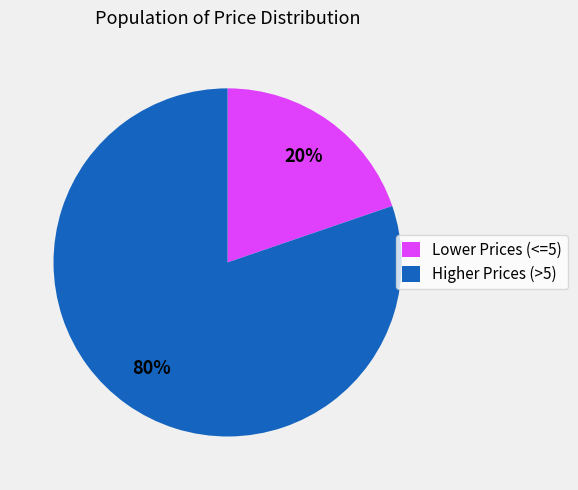

True or false: Higher Prices (>5) accounts for 80% of the total.

True